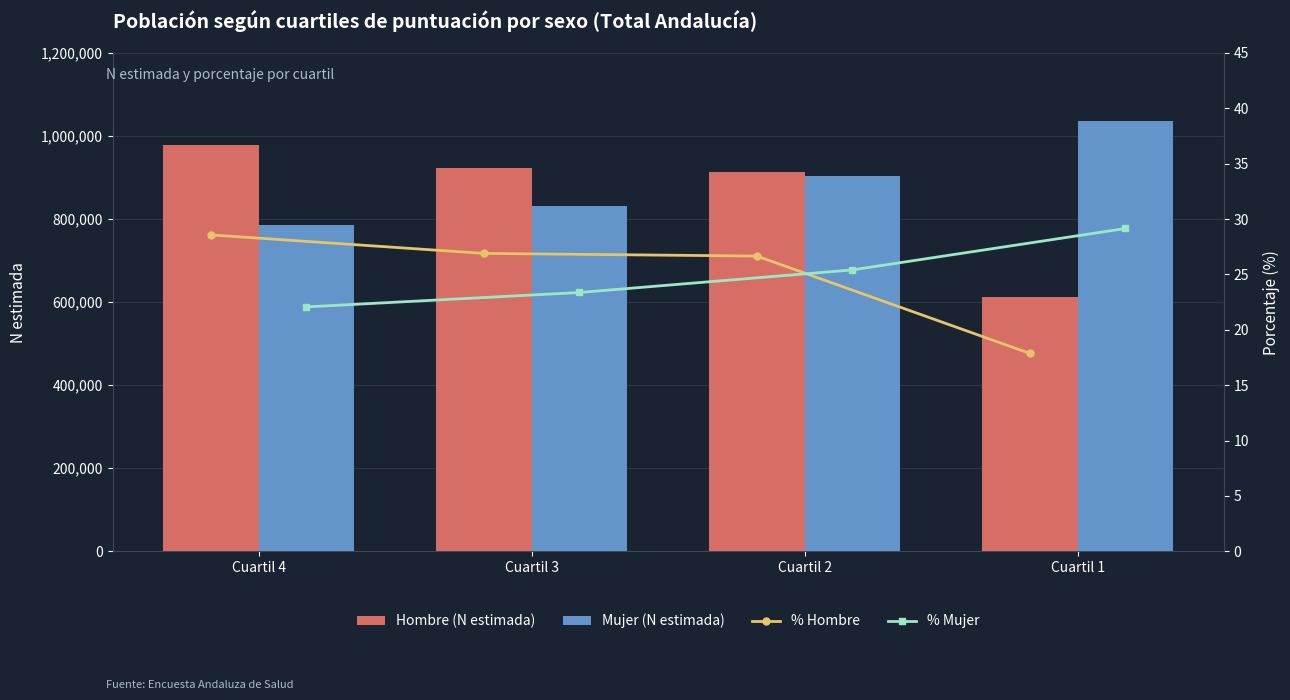

At how many categories does at least one series exceed 546971?

4